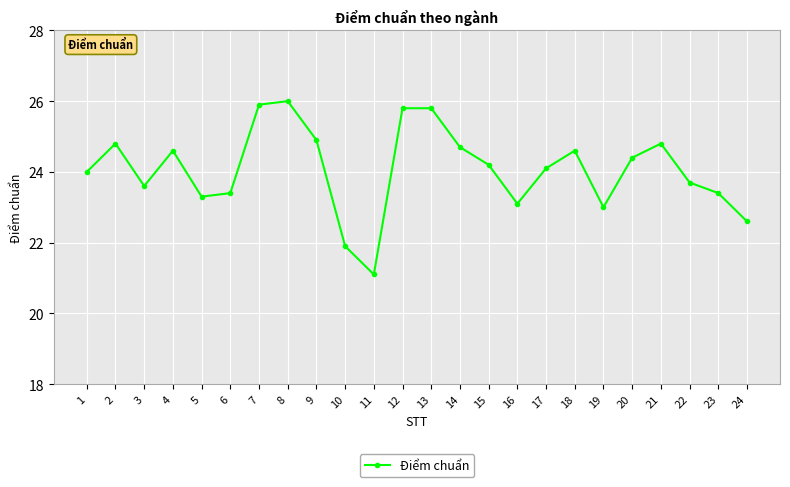

What is the value of the 17th point from the left?

24.1